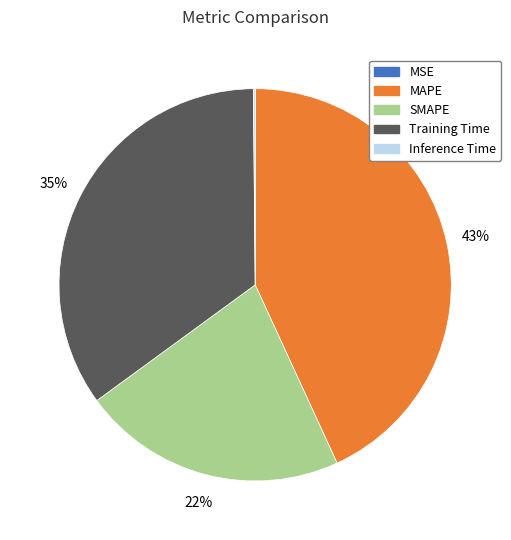

Is there any slice that represents more than half of the pie?

No